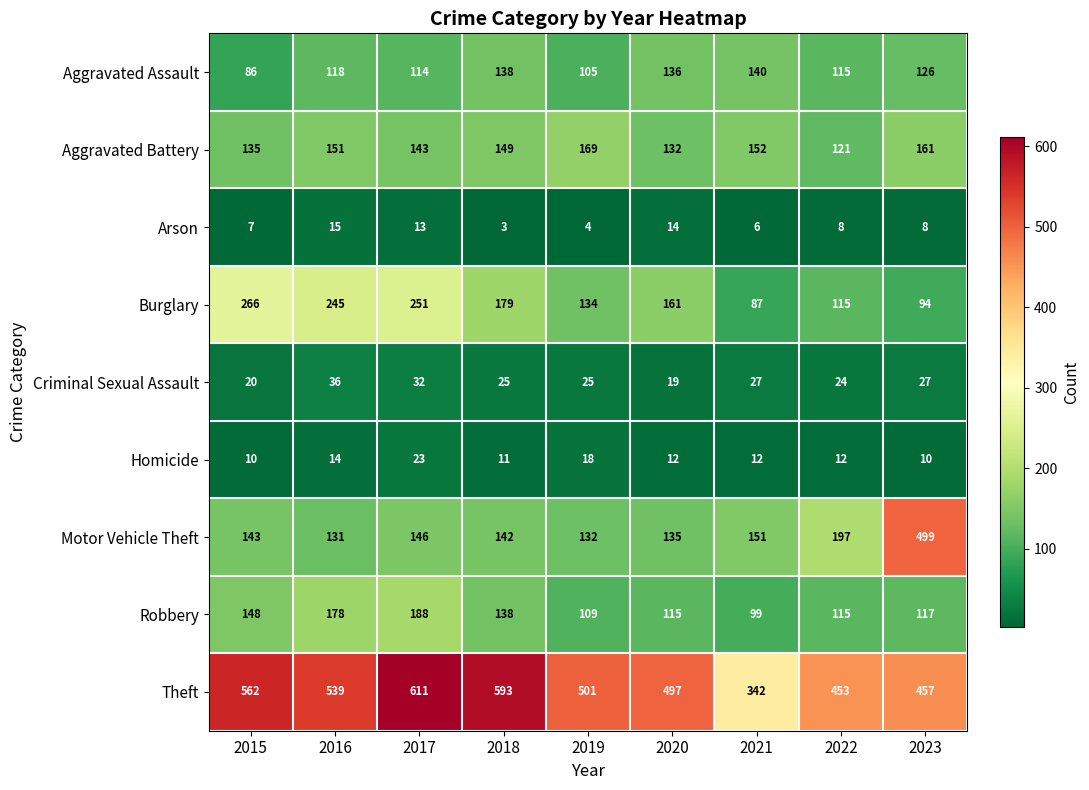

Is it true that Robbery equals 286 at 2017?

False